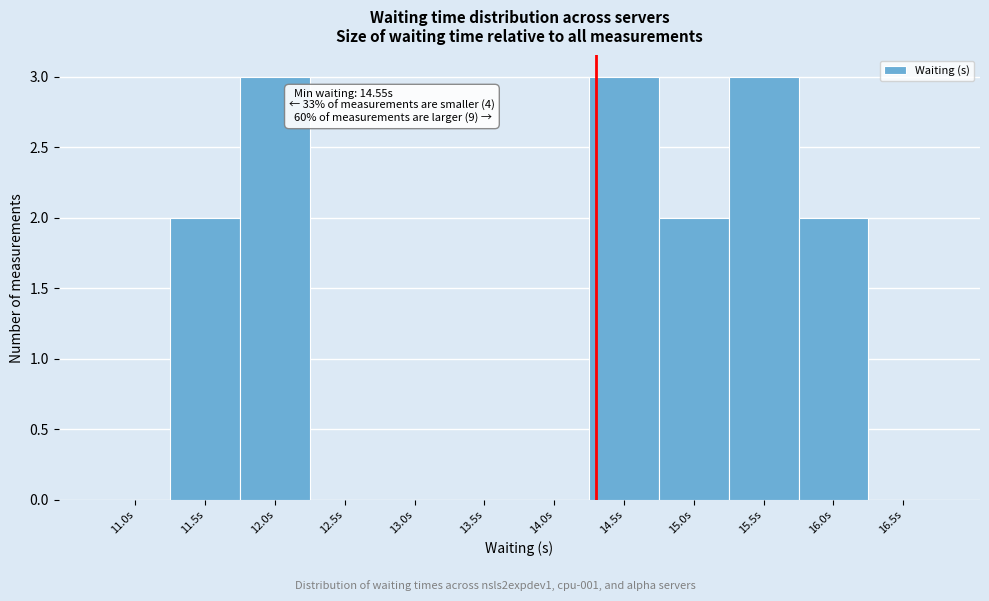

Reading right to left, extract all data points from this chart.

16.5s=0	16.0s=2	15.5s=3	15.0s=2	14.5s=3	14.0s=0	13.5s=0	13.0s=0	12.5s=0	12.0s=3	11.5s=2	11.0s=0